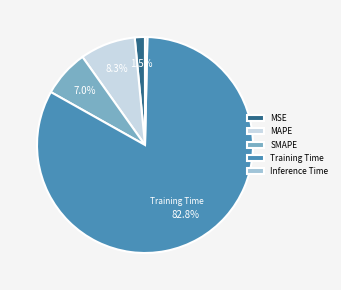

What percentage is the Training Time slice, to the nearest percent?

83%